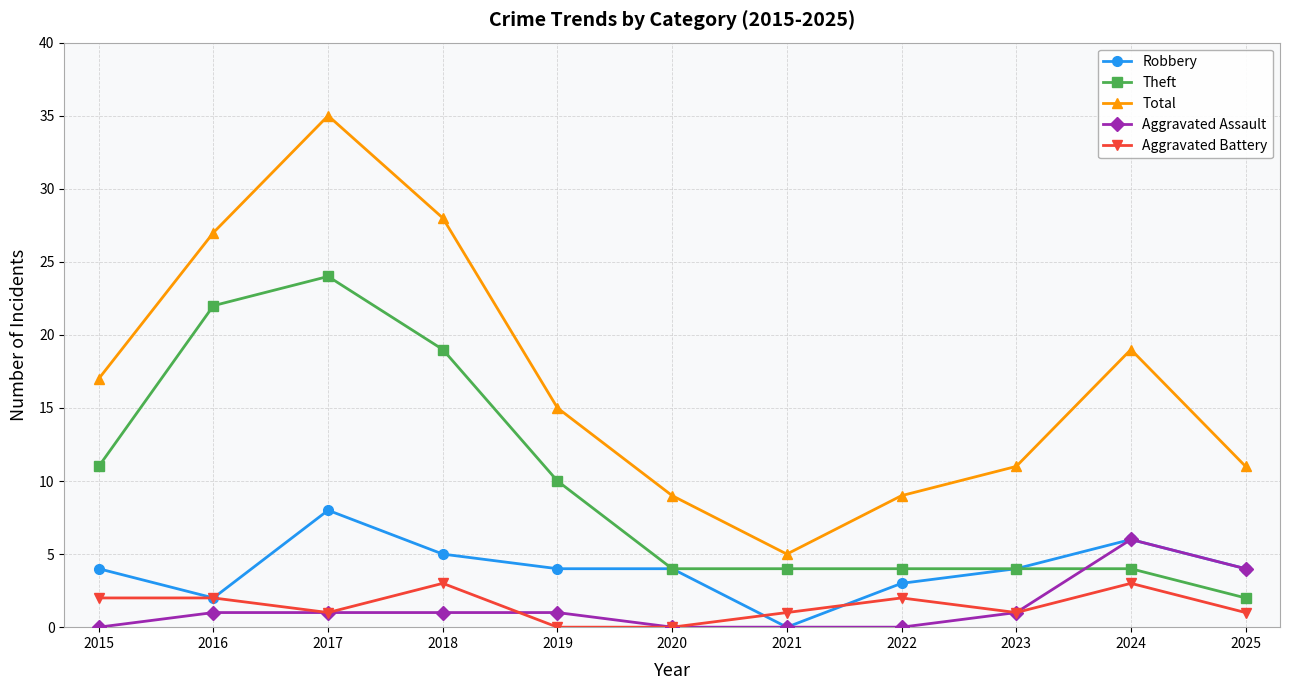

Which series has the widest spread of values?

Total